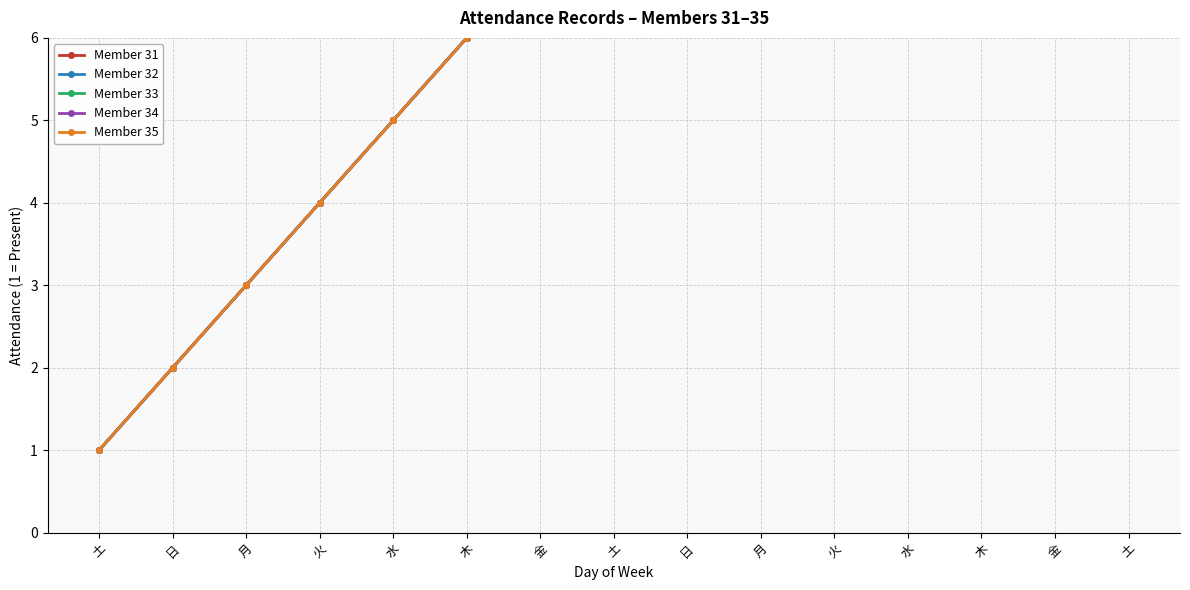

True or false: Member 35 and Member 34 intersect in this chart.

False